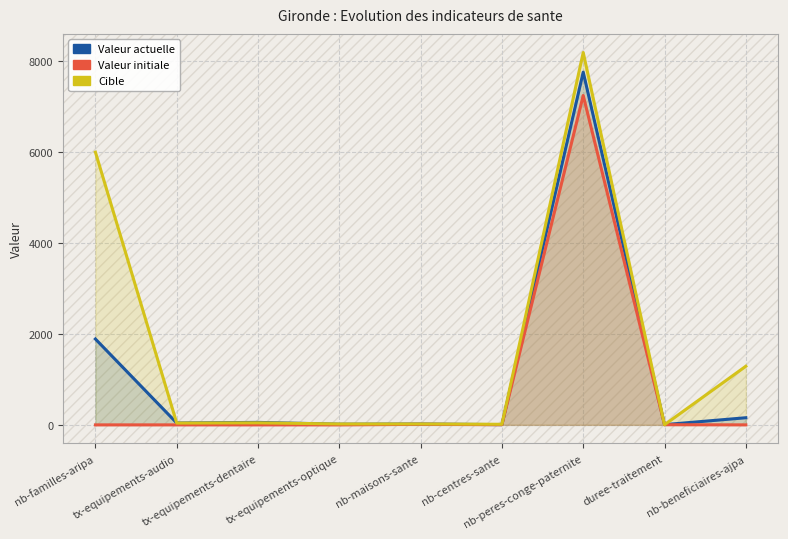

What is the label of the 5th point from the right?

nb-maisons-sante